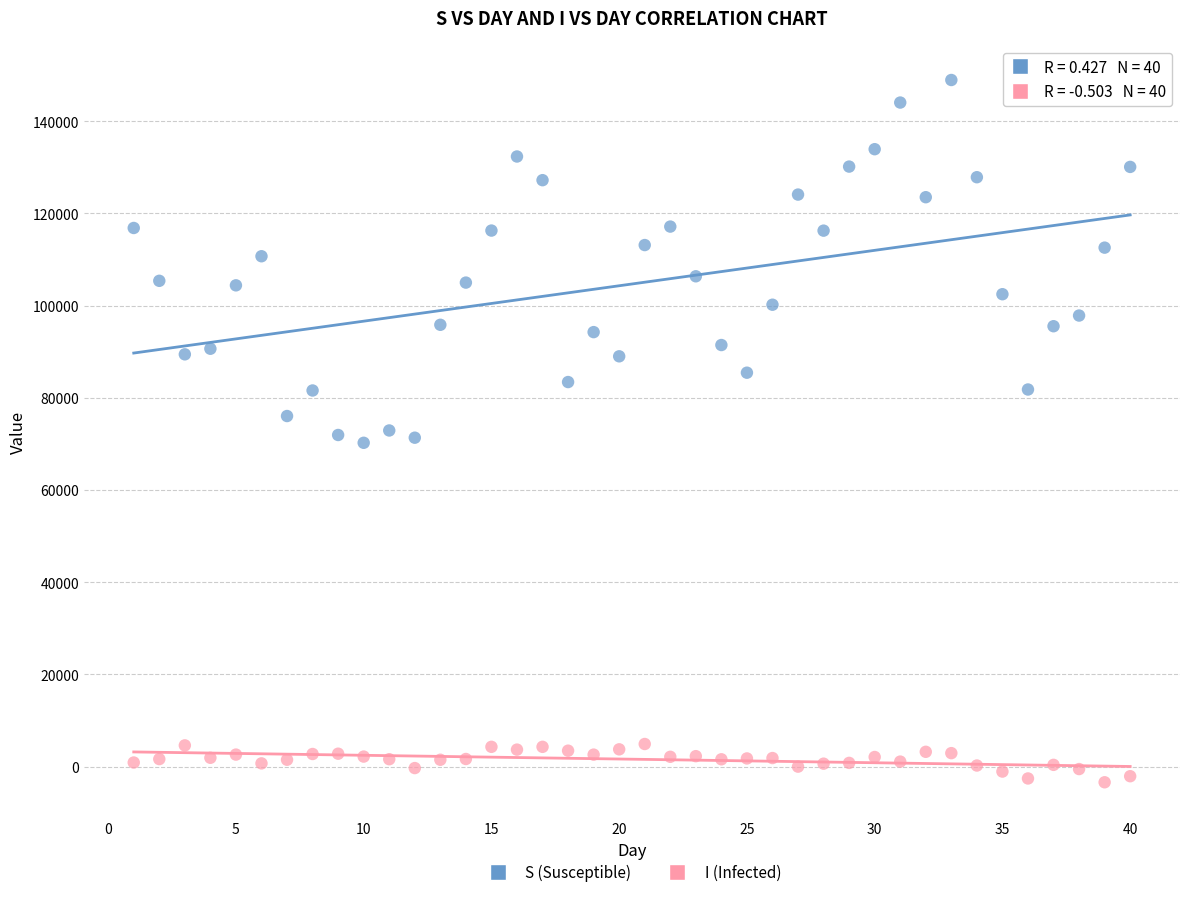

Which series contains the highest Y value?

S (Susceptible)